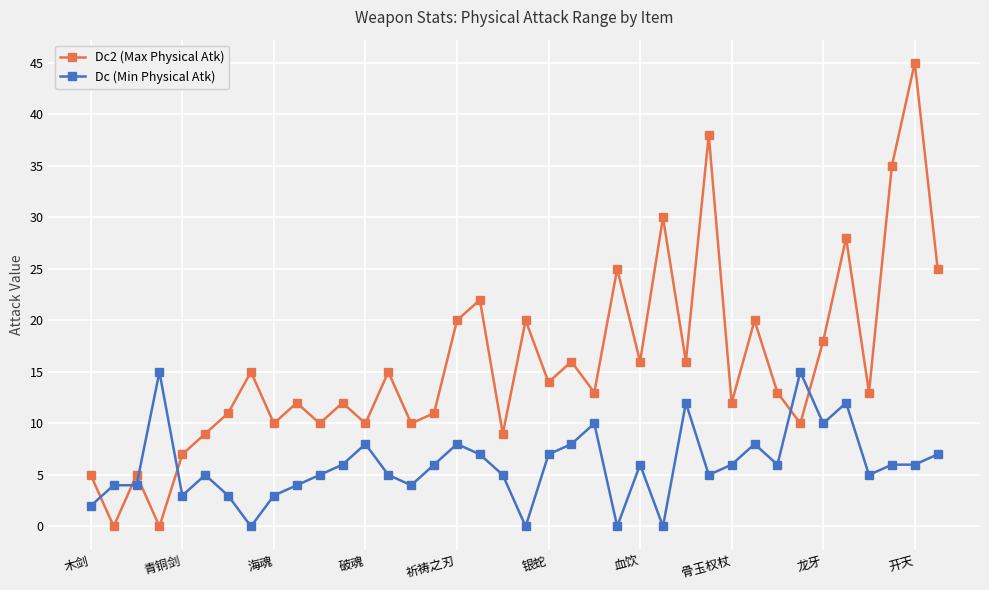

Rank the series by their maximum value, from highest to lowest.

Dc2 (Max Physical Atk), Dc (Min Physical Atk)